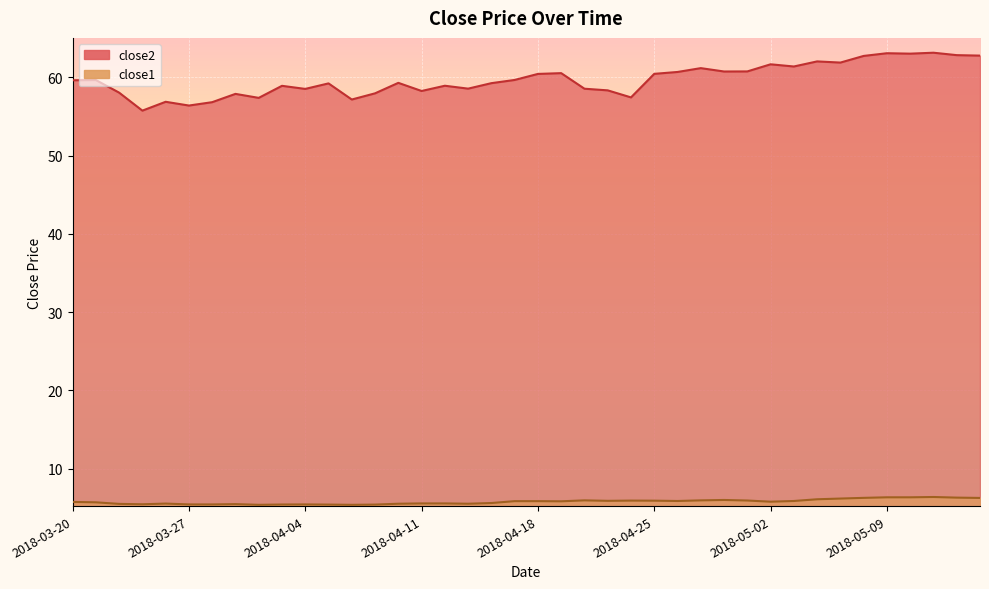

How many interior local valleys does the close2 series have?

12